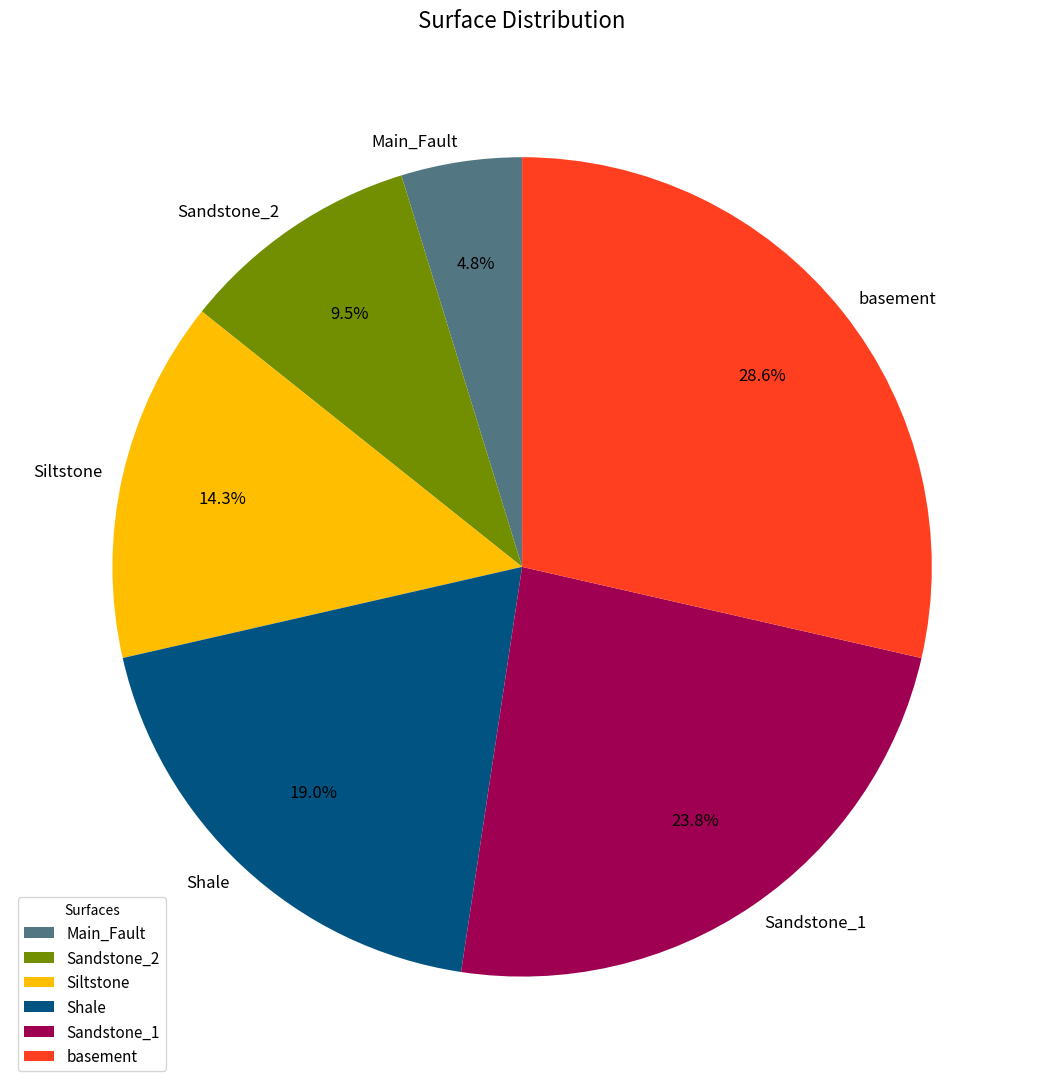

What portion of the pie excludes Shale?

81.0%